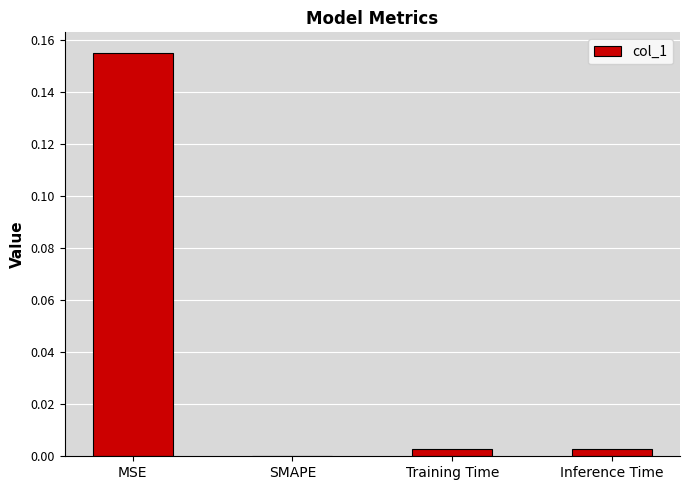

At which category does the chart reach its peak across all series?

MSE